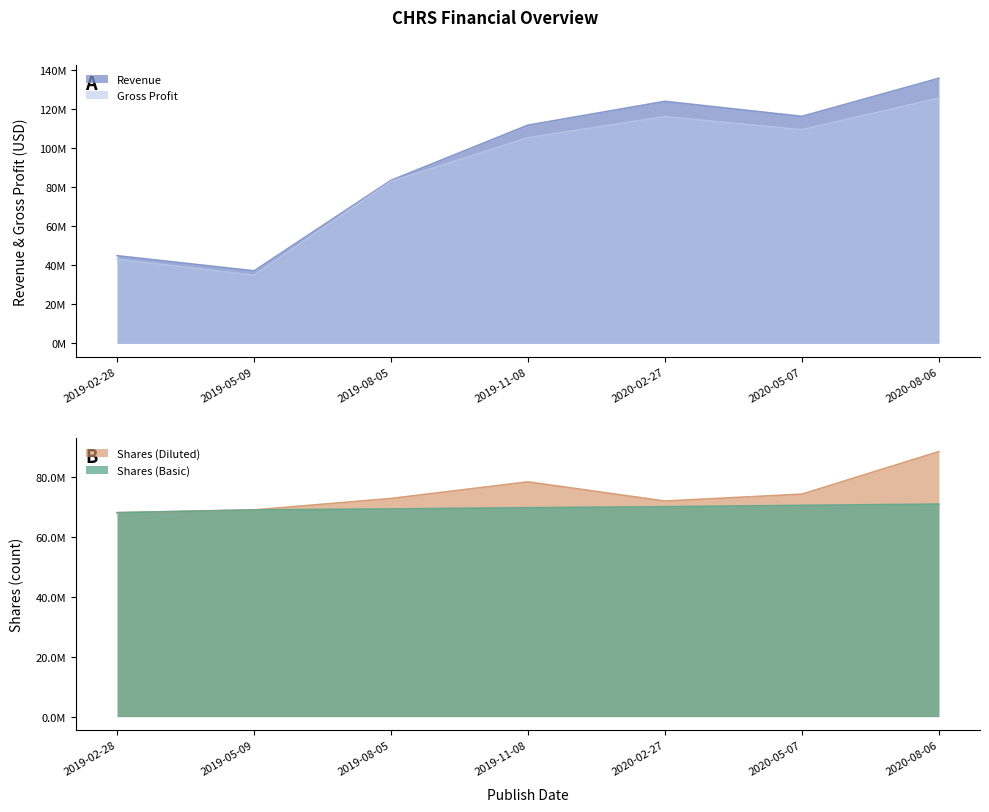

What is the difference between the second highest and minimum values in the Gross Profit series?

81178000.0